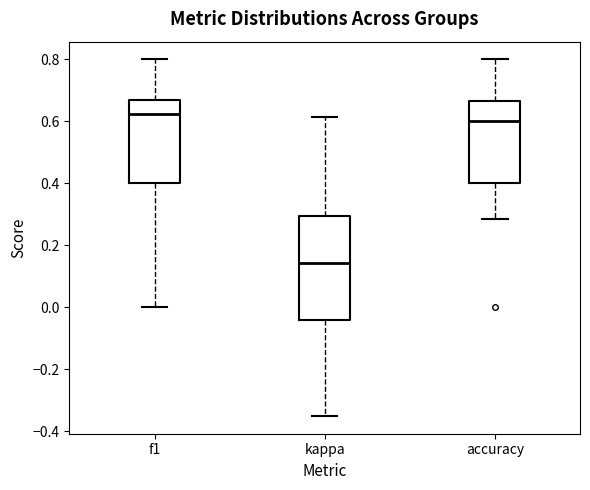

Where does the upper whisker of the box for f1 end on the y-axis? The values are not printed on the chart, so give them approximately, as read against the axis.

0.80